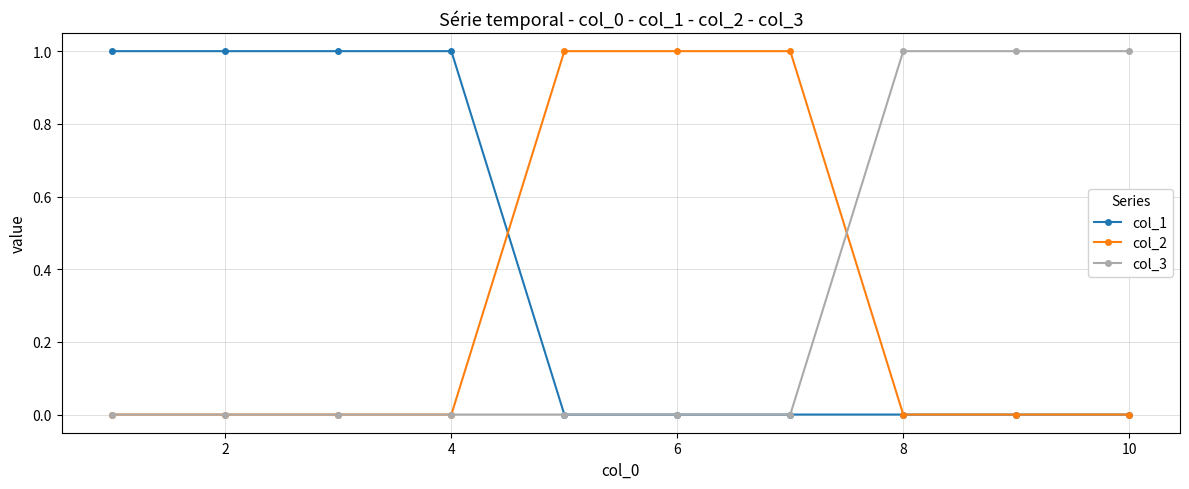

Reading left to right, extract all data points from this chart.

col_1: 1	1	1	1	0	0	0	0	0	0
col_2: 0	0	0	0	1	1	1	0	0	0
col_3: 0	0	0	0	0	0	0	1	1	1